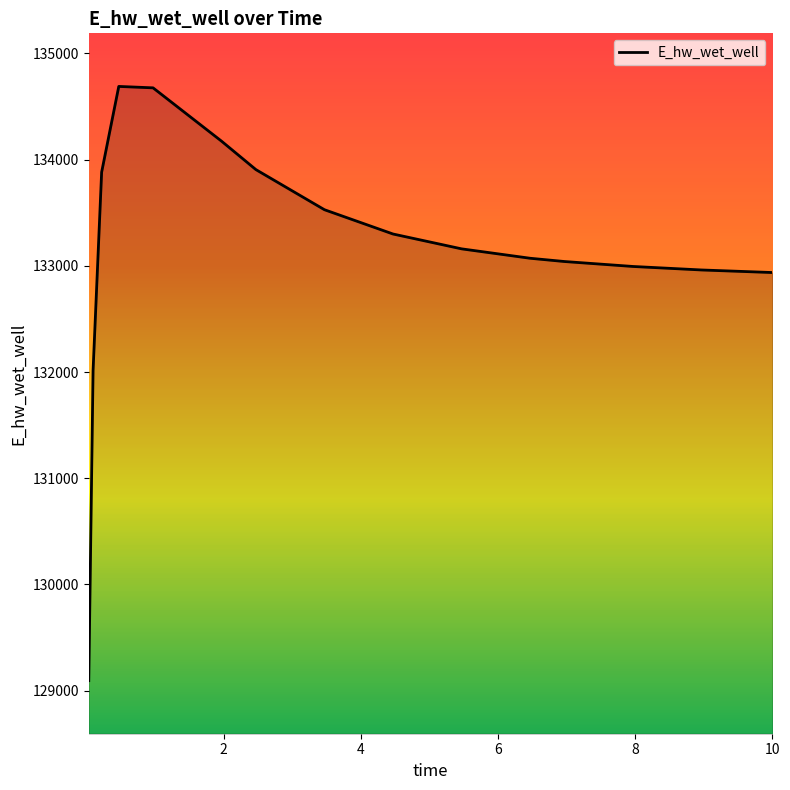

How many categories are shown in the chart?

16